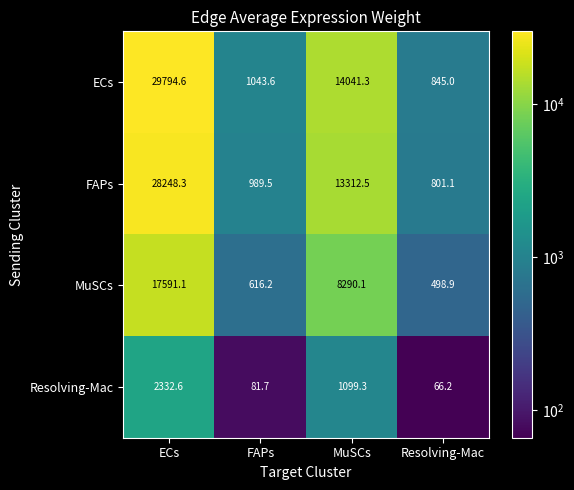

At which label does MuSCs first exceed 8290?

ECs